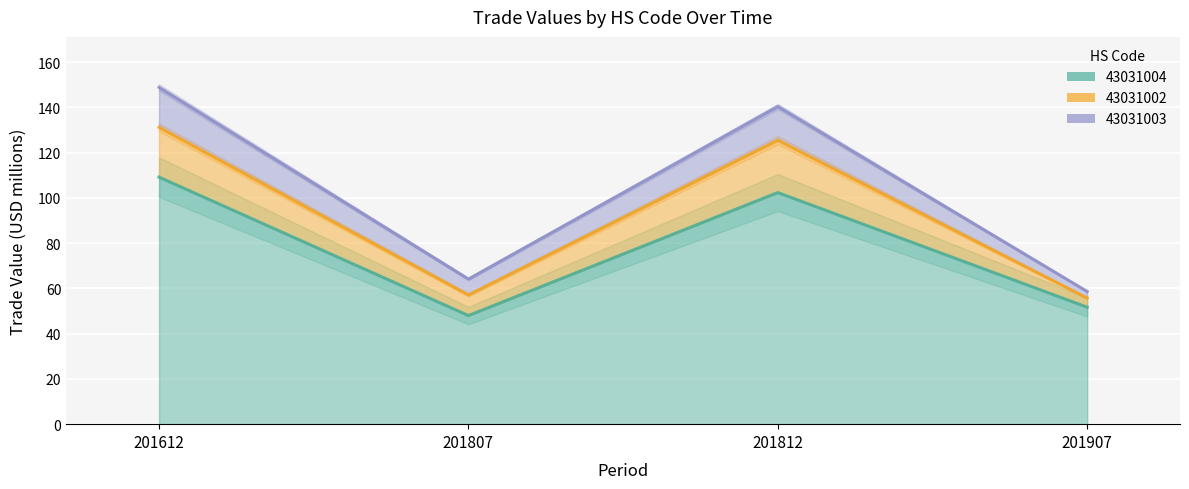

Reading left to right, what are all the values shown in this chart?

43031004: 109.2	48.0	102.3	51.7
43031002: 22.0	9.1	23.1	4.0
43031003: 17.7	7.0	14.9	2.9